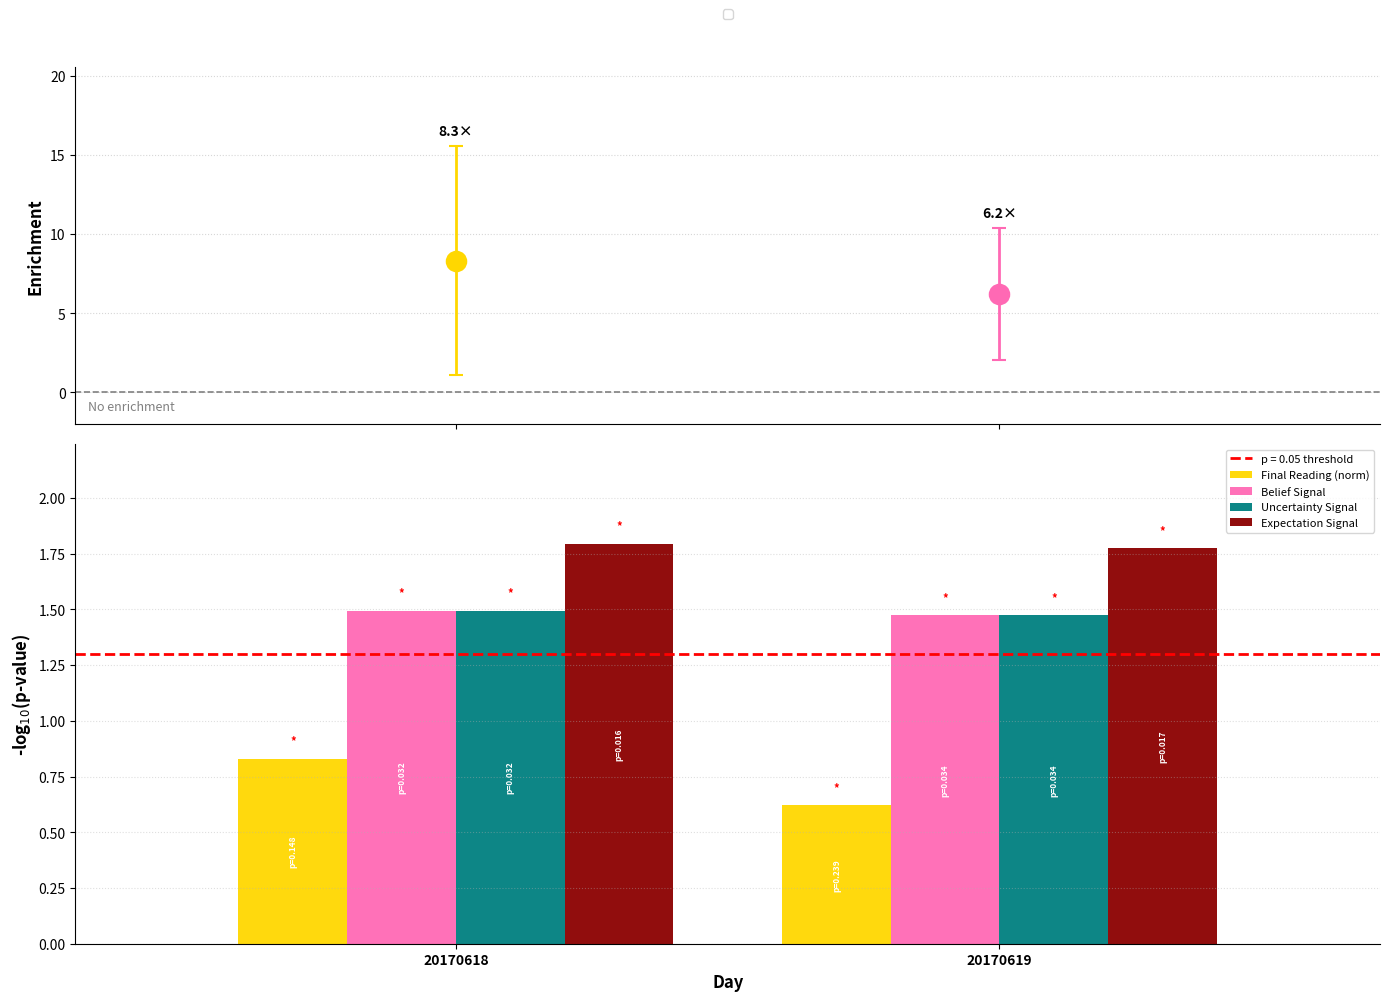

What is the total value across all series at 20170619?

5.3